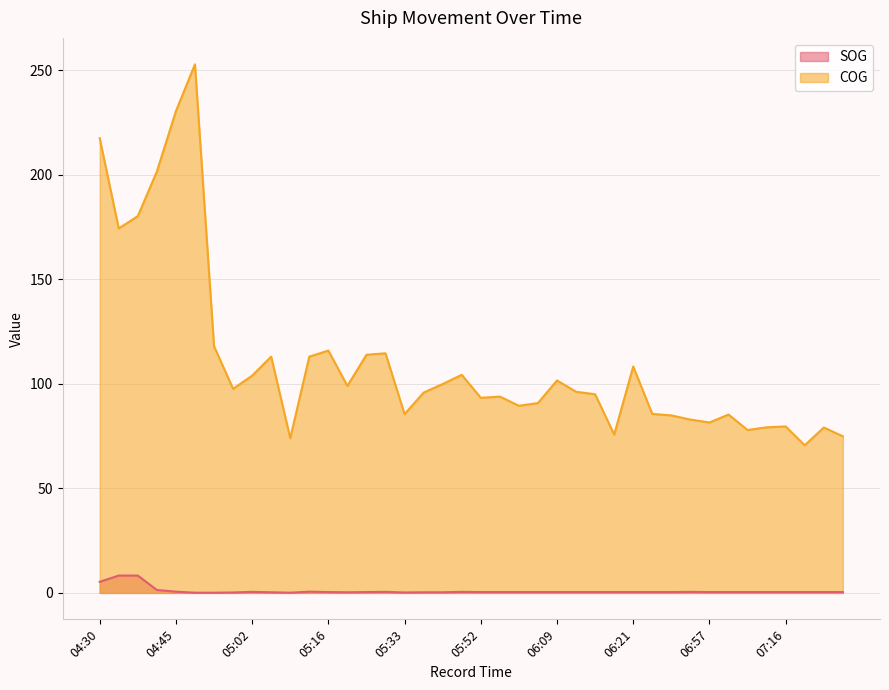

In COG, how many points are lower than both neighbors (excluding endpoints)?

11